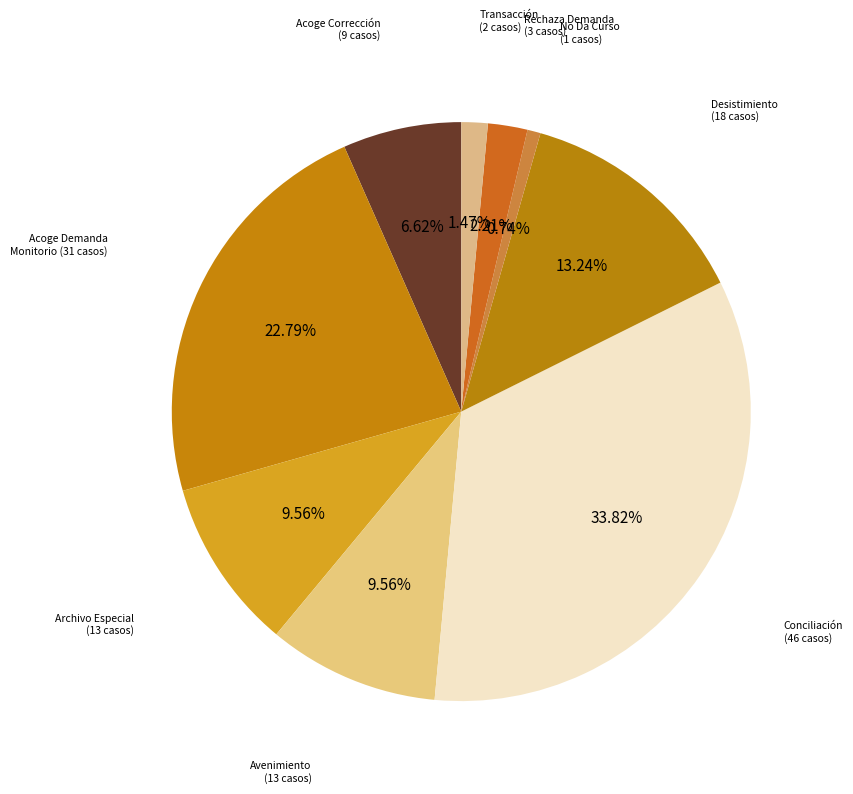

Do Acoge Demanda Monitorio (31 casos) and Avenimiento (13 casos) together represent more than half of the pie?

No